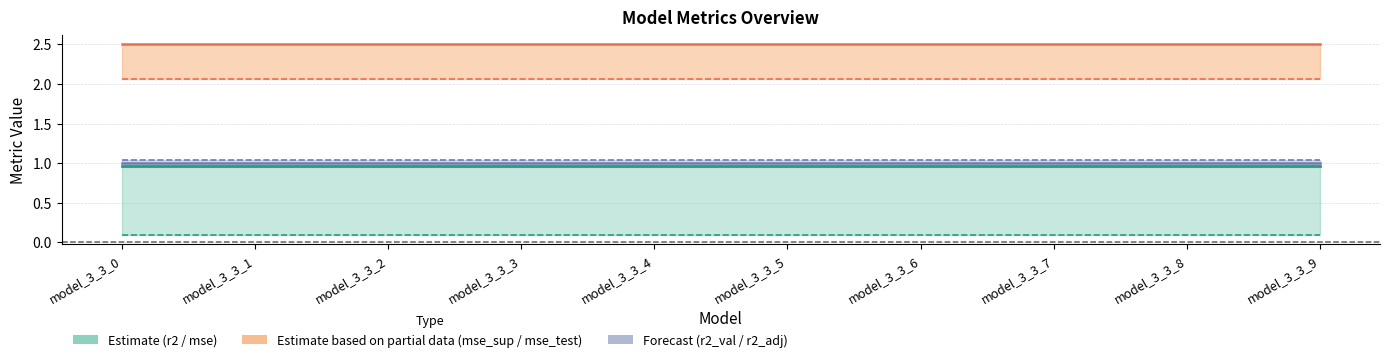

Reading left to right, list all the values displayed in this chart.

r2: model_3_3_0=1.0	model_3_3_1=1.0	model_3_3_2=1.0	model_3_3_3=1.0	model_3_3_4=1.0	model_3_3_5=1.0	model_3_3_6=1.0	model_3_3_7=1.0	model_3_3_8=1.0	model_3_3_9=1.0
mse: model_3_3_0=0.1	model_3_3_1=0.1	model_3_3_2=0.1	model_3_3_3=0.1	model_3_3_4=0.1	model_3_3_5=0.1	model_3_3_6=0.1	model_3_3_7=0.1	model_3_3_8=0.1	model_3_3_9=0.1
mse_sup: model_3_3_0=2.5	model_3_3_1=2.5	model_3_3_2=2.5	model_3_3_3=2.5	model_3_3_4=2.5	model_3_3_5=2.5	model_3_3_6=2.5	model_3_3_7=2.5	model_3_3_8=2.5	model_3_3_9=2.5
mse_test: model_3_3_0=2.1	model_3_3_1=2.1	model_3_3_2=2.1	model_3_3_3=2.1	model_3_3_4=2.1	model_3_3_5=2.1	model_3_3_6=2.1	model_3_3_7=2.1	model_3_3_8=2.1	model_3_3_9=2.1
r2_val: model_3_3_0=1.0	model_3_3_1=1.0	model_3_3_2=1.0	model_3_3_3=1.0	model_3_3_4=1.0	model_3_3_5=1.0	model_3_3_6=1.0	model_3_3_7=1.0	model_3_3_8=1.0	model_3_3_9=1.0
r2_adj: model_3_3_0=1.0	model_3_3_1=1.0	model_3_3_2=1.0	model_3_3_3=1.0	model_3_3_4=1.0	model_3_3_5=1.0	model_3_3_6=1.0	model_3_3_7=1.0	model_3_3_8=1.0	model_3_3_9=1.0